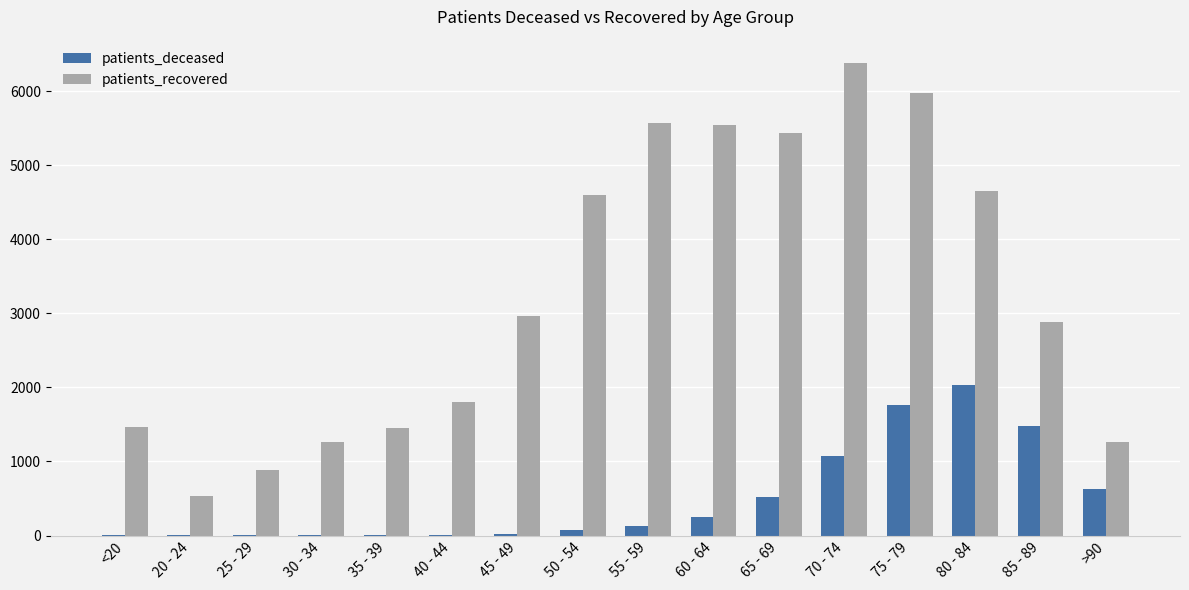

What are all the series names shown in the legend?

patients_deceased, patients_recovered